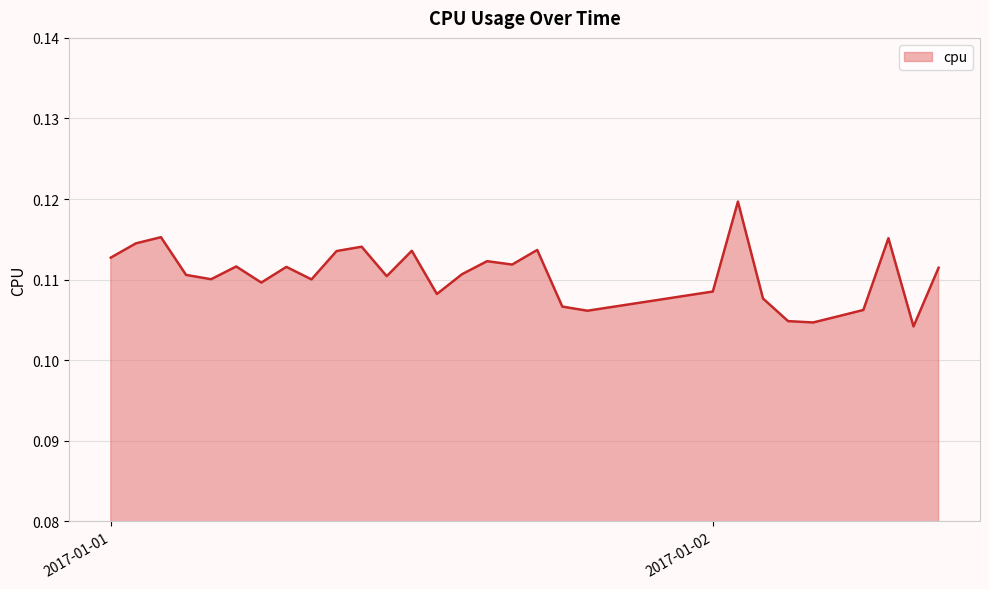

The value at 2017-01-02 is 0.0. True or false?

False